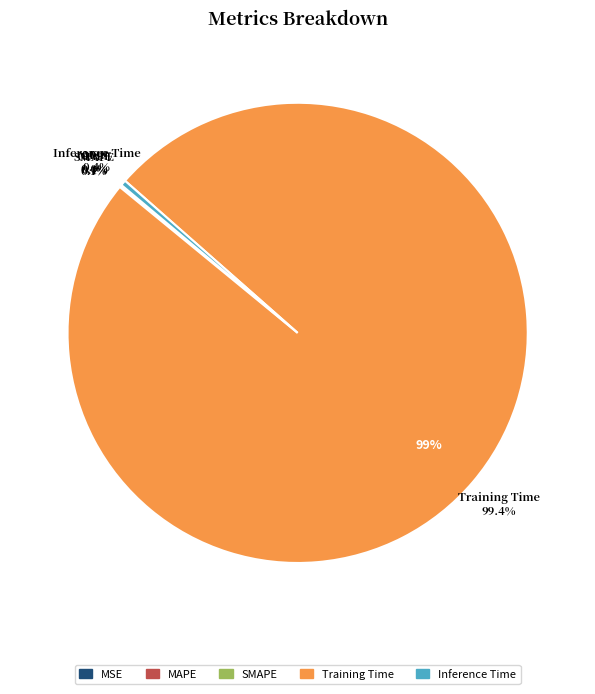

Does any single category account for the majority?

Yes